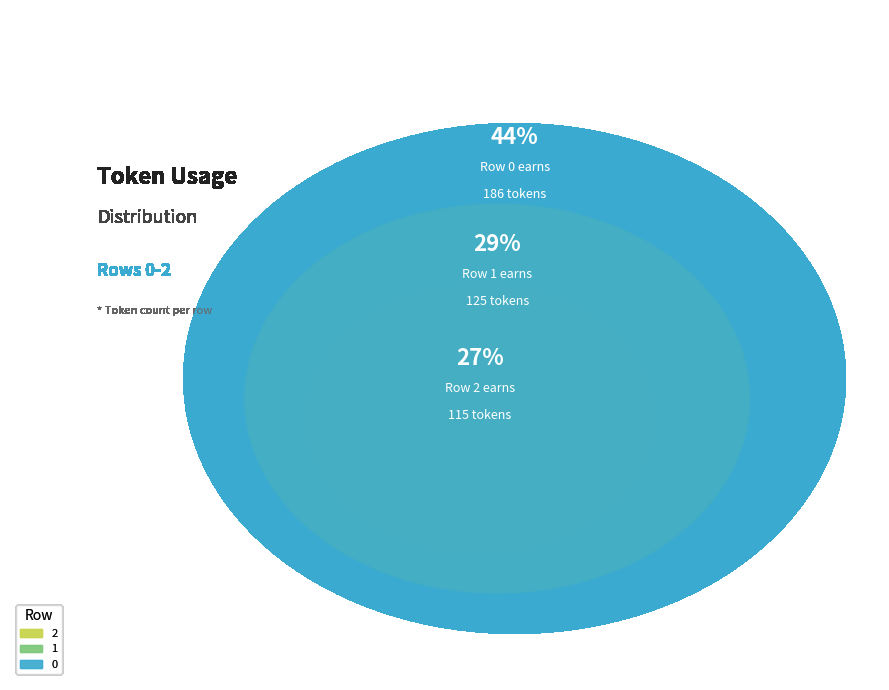

Which category has the smallest portion of the pie?

2